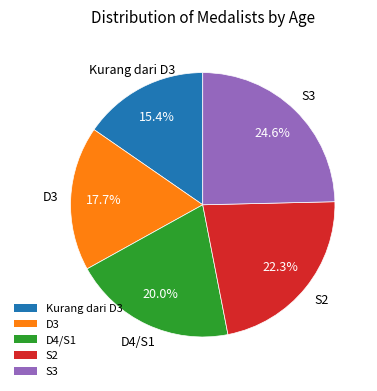

To the nearest percent, what is the difference between the largest and smallest slice percentages?

9%